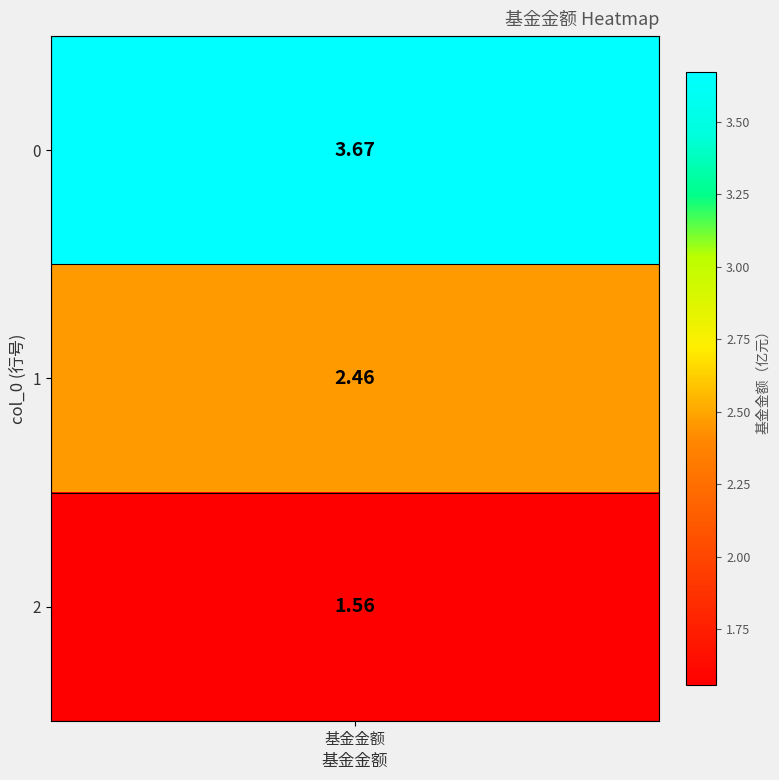

Reading left to right, transcribe all the data shown in this chart.

3.7	2.5	1.6